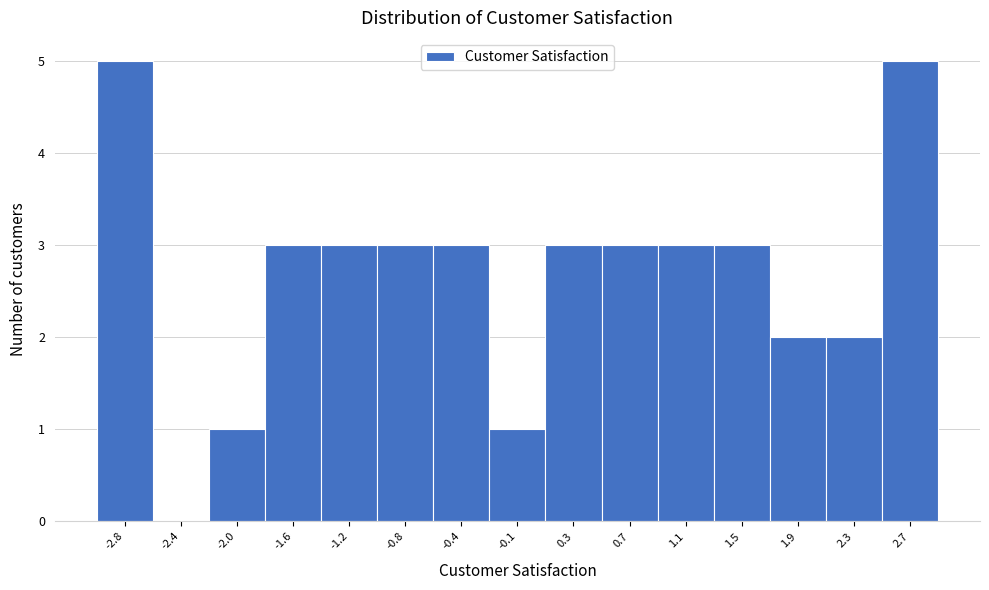

What is the height of the bar covering -1.05 to -0.65 on the x-axis? Neither the bar edges nor the heights are printed on the chart, so give them approximately, as read against the axes.

3